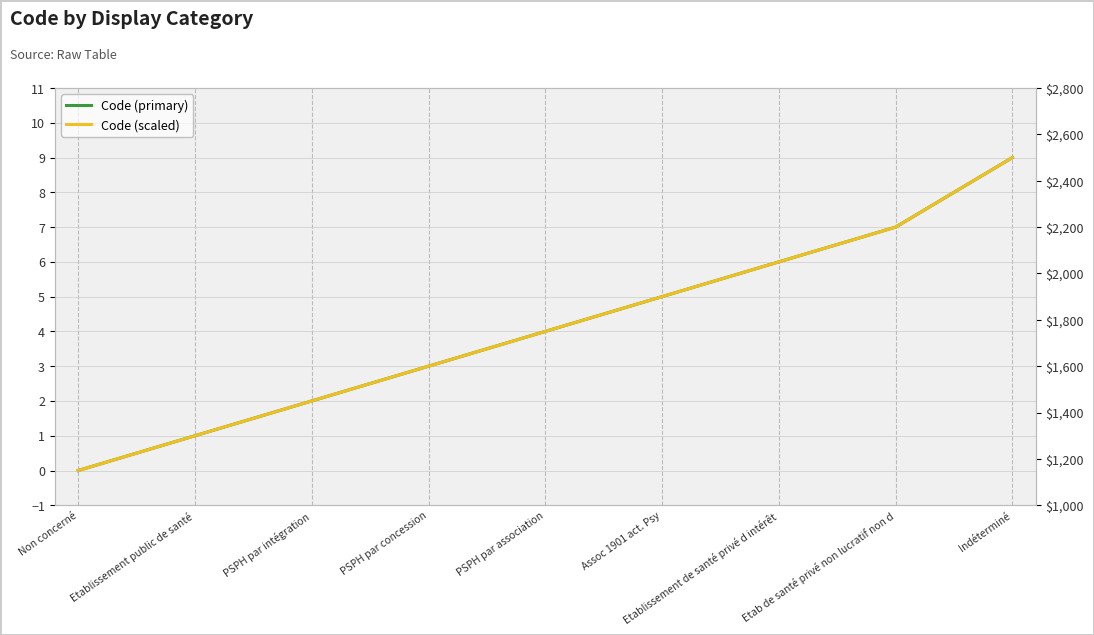

Reading left to right, extract all data points from this chart.

Code (primary): 0	1	2	3	4	5	6	7	9
Code (scaled): 1150	1300	1450	1600	1750	1900	2050	2200	2500